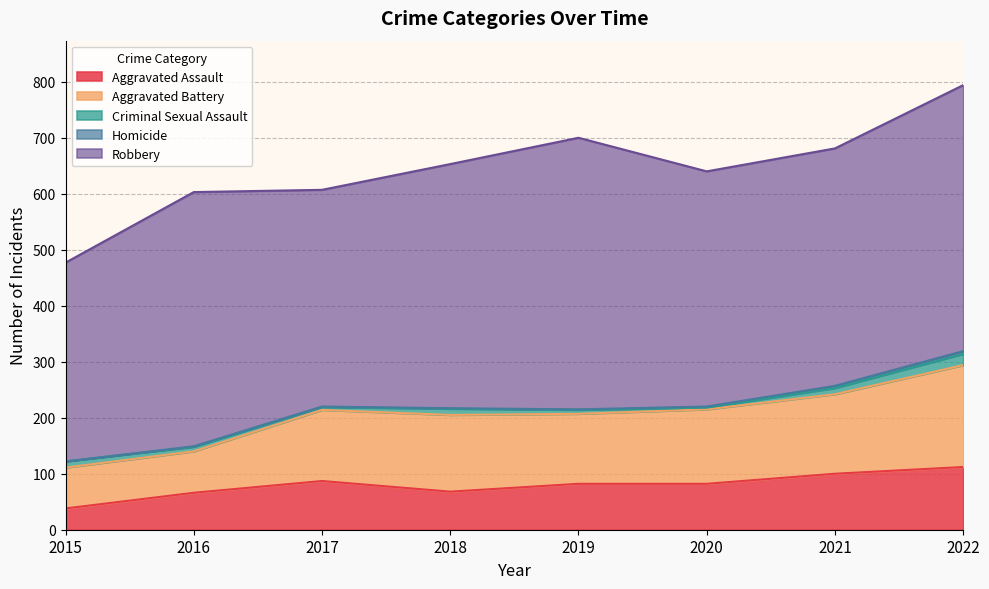

Which series changed the most between 2020 and 2021?

Aggravated Assault